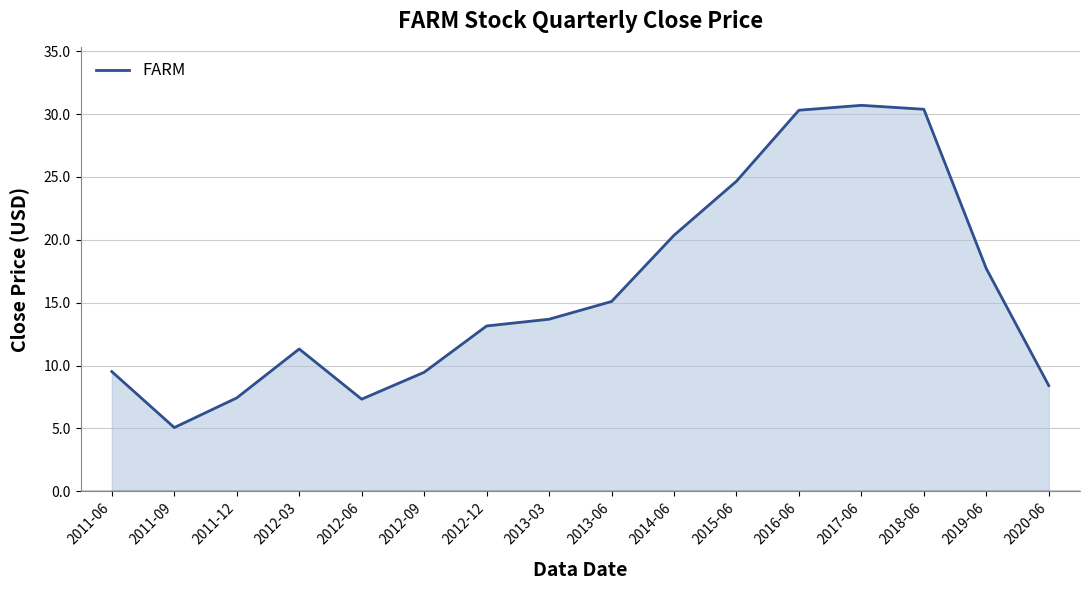

At which label does the data first exceed 13?

2012-12